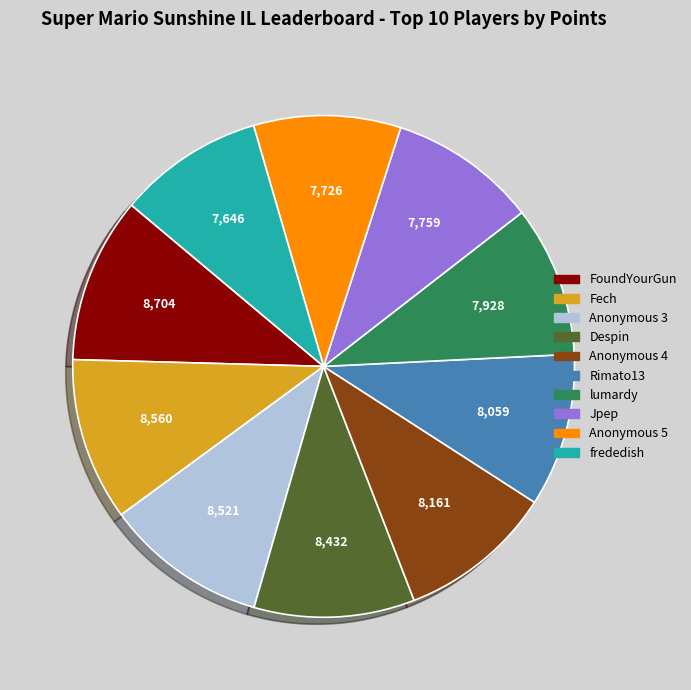

Is it true that FoundYourGun is 23% of the pie?

False